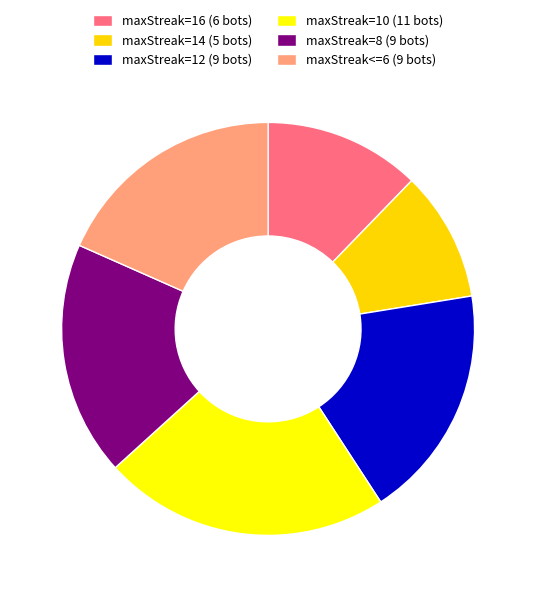

Does maxStreak=12 (9 bots) account for over 50% of the chart?

No